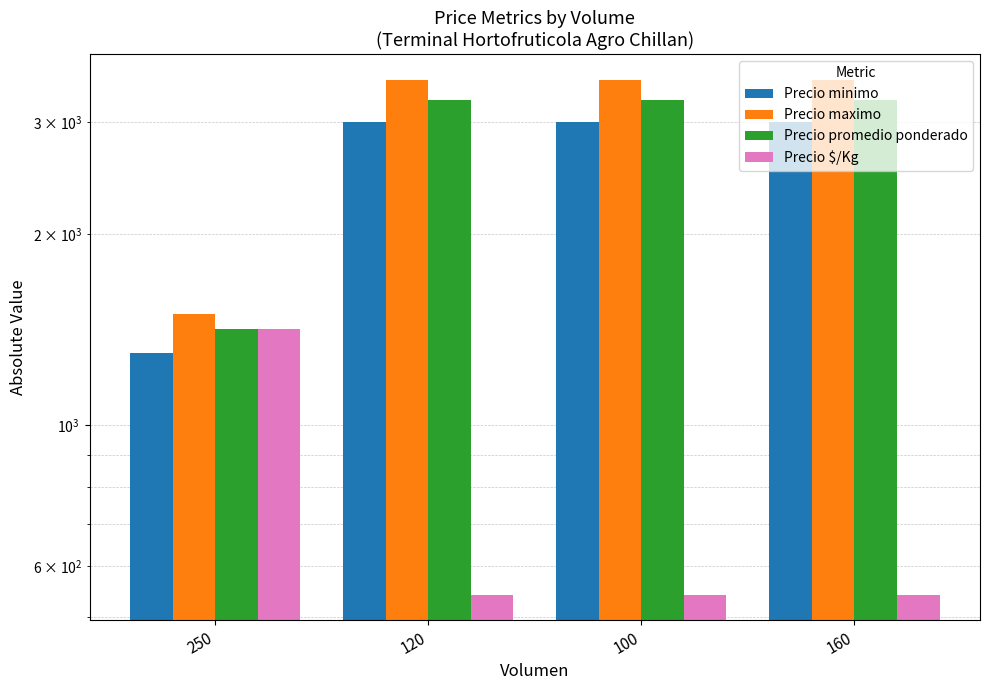

How many groups of bars are there?

4